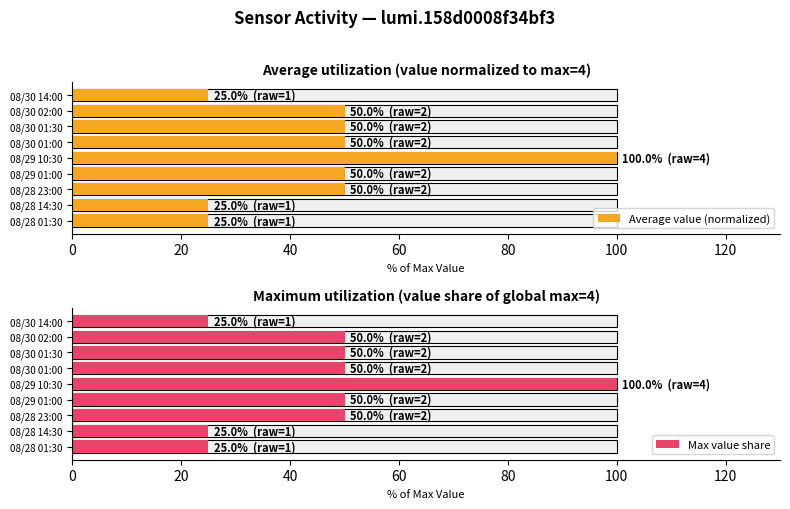

How many data points in Max value share are above 50?

1